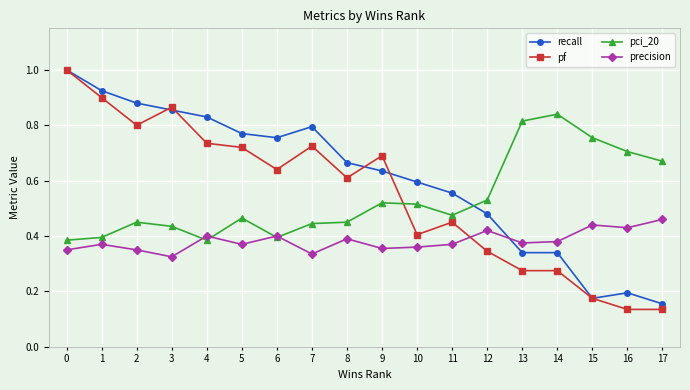

How many interior local valleys does the precision series have?

6